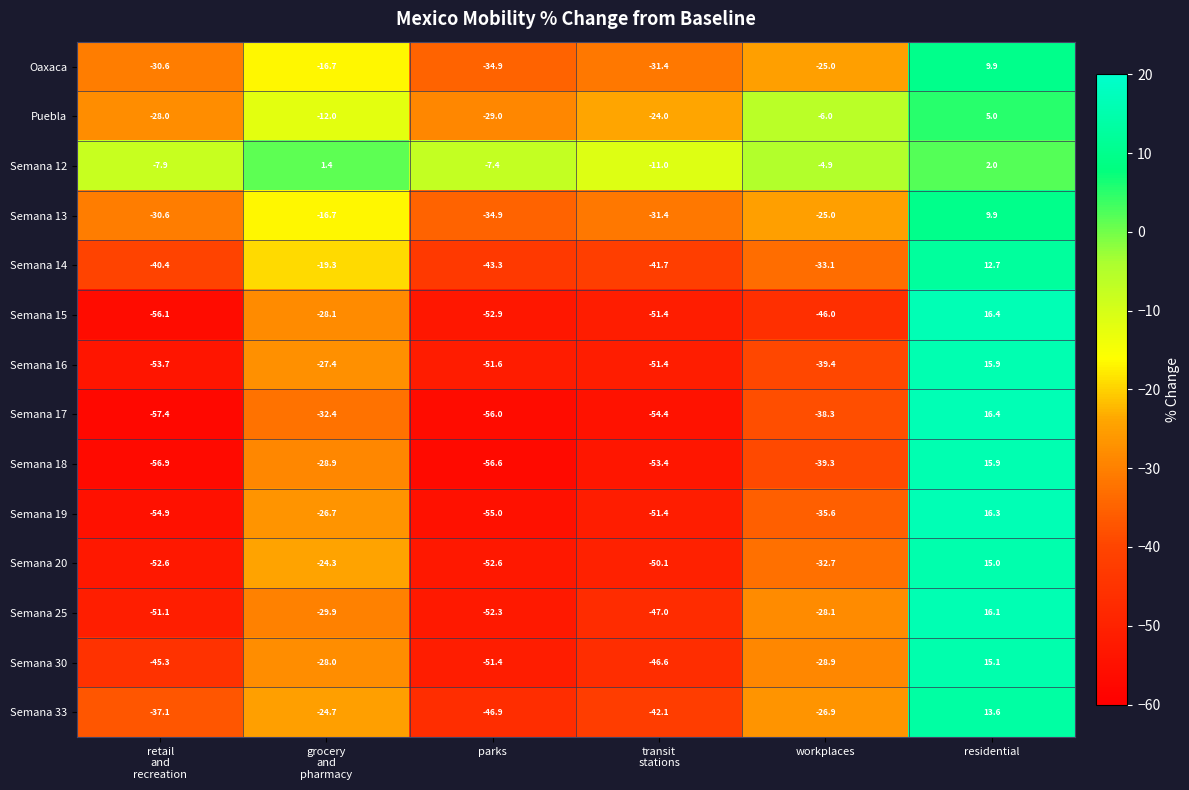

How many categories are shown in the chart?

6